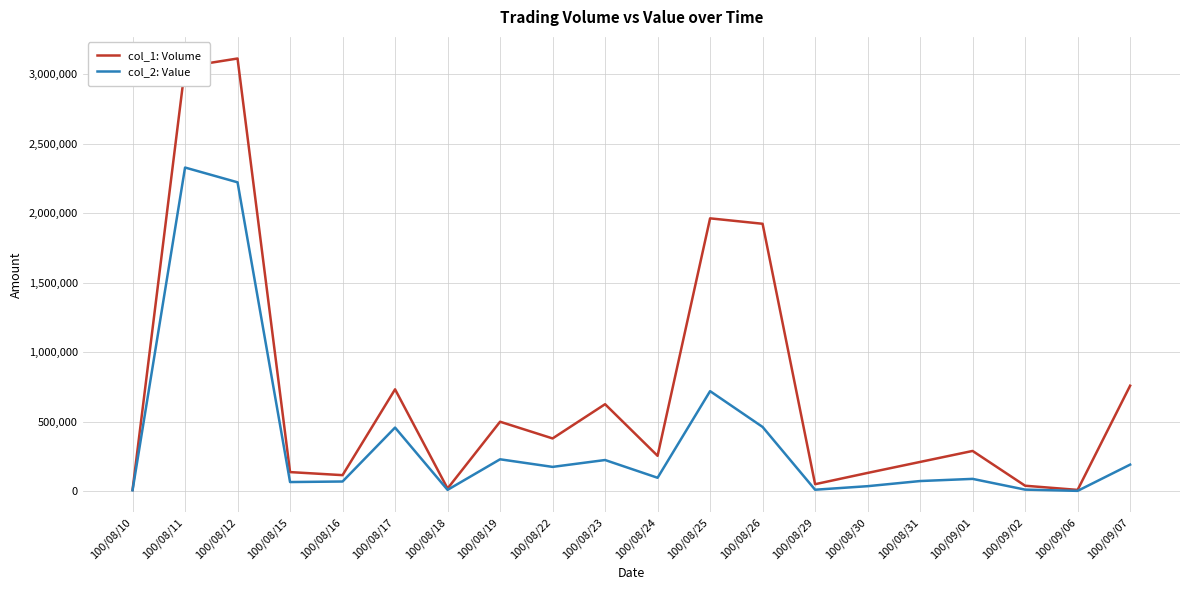

True or false: col_2: Value has a value of 809062 at 100/08/17.

False